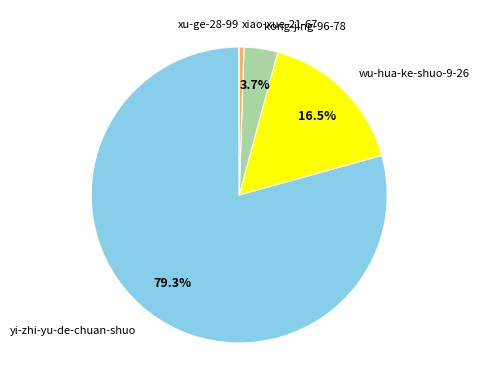

Is there a majority slice in this chart?

Yes